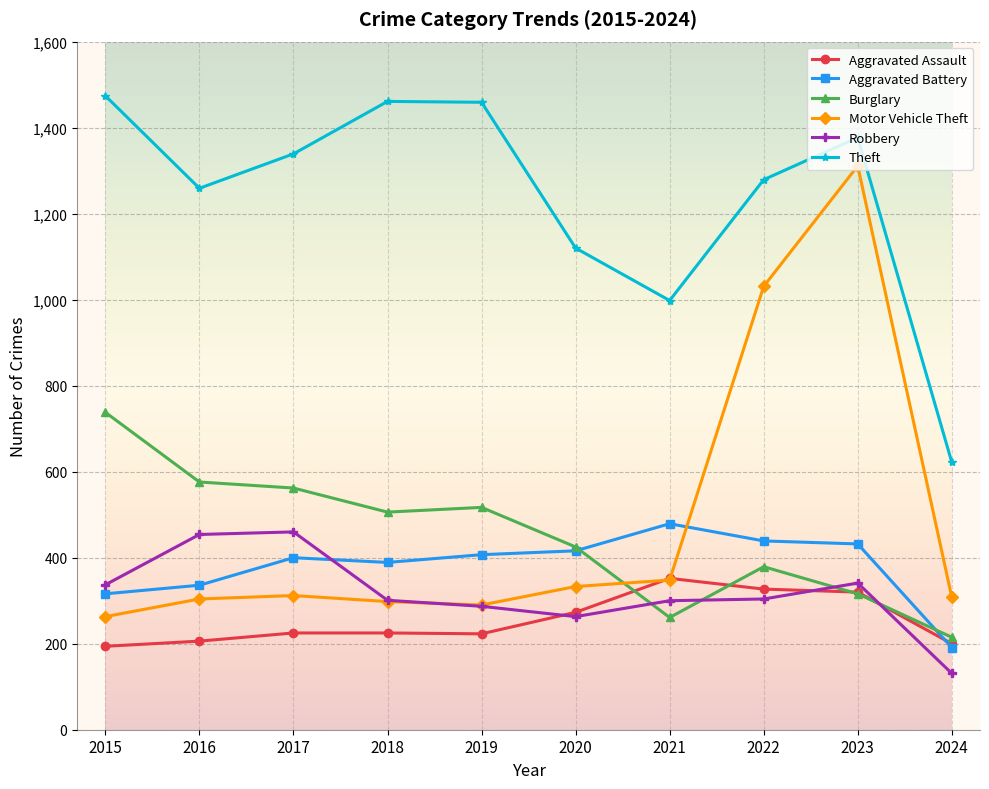

What is the value of the Burglary point at the 8th from the left?

379